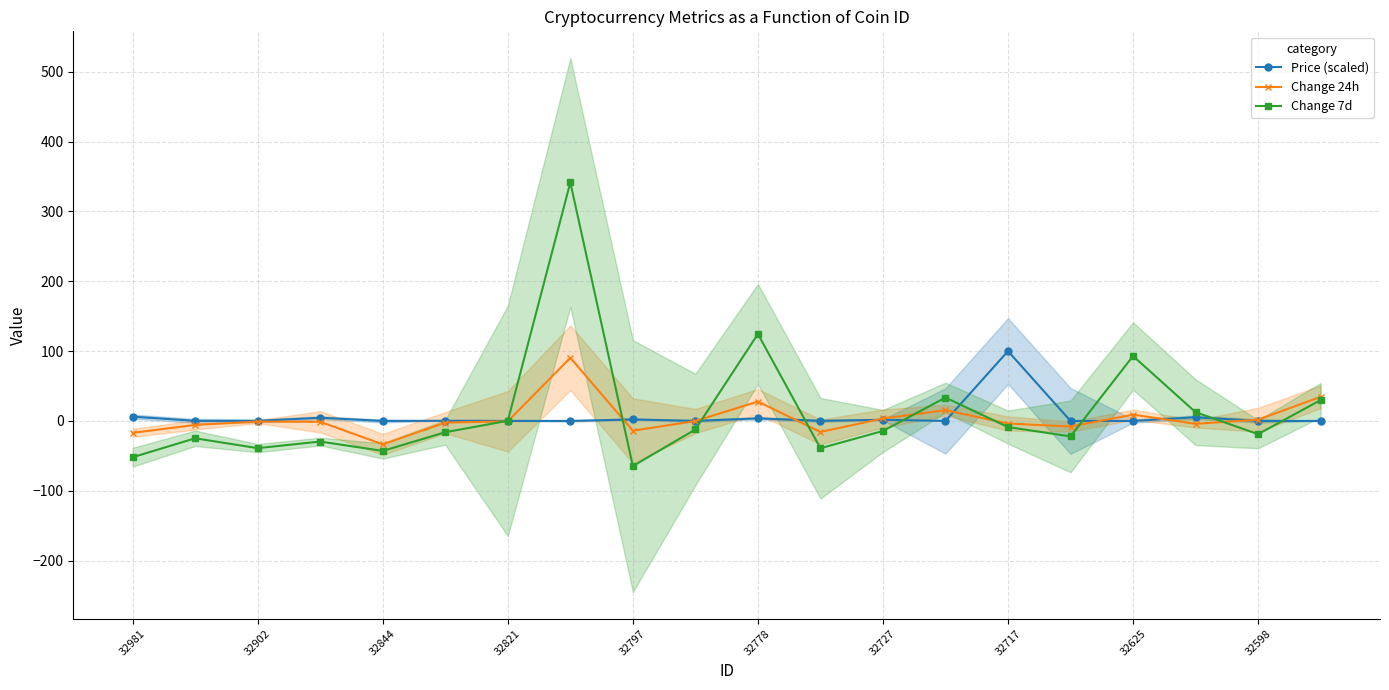

True or false: Change 7d has a value of 217.5 at 32778.

False